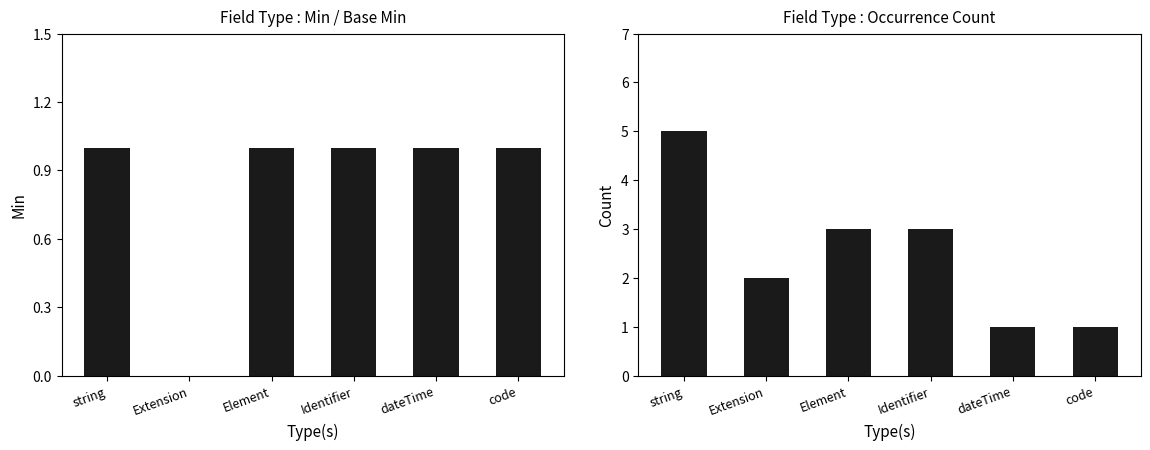

What are all the series names shown in the legend?

Min, Base Min